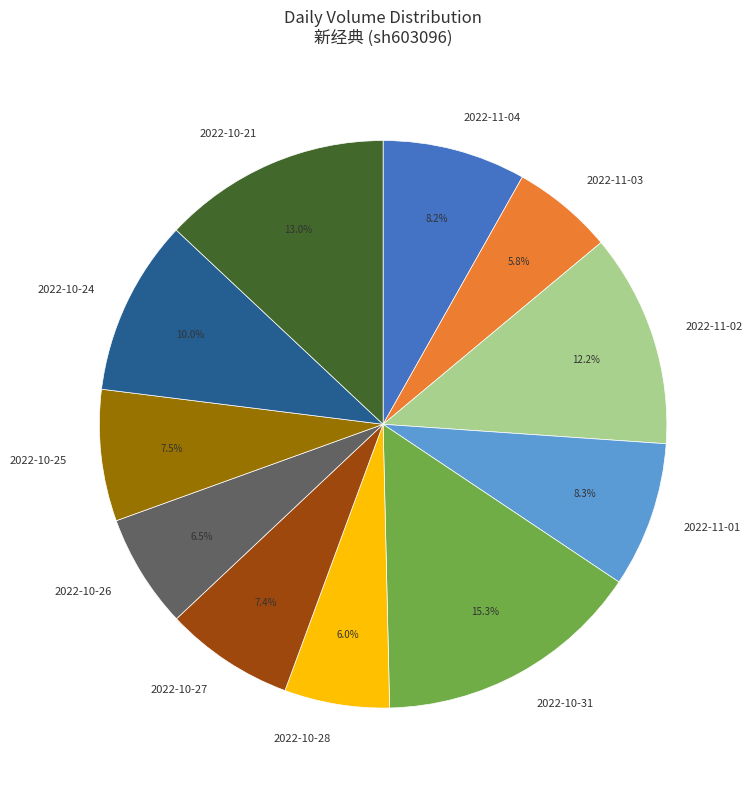

True or false: 2022-11-04 accounts for 8% of the total.

True